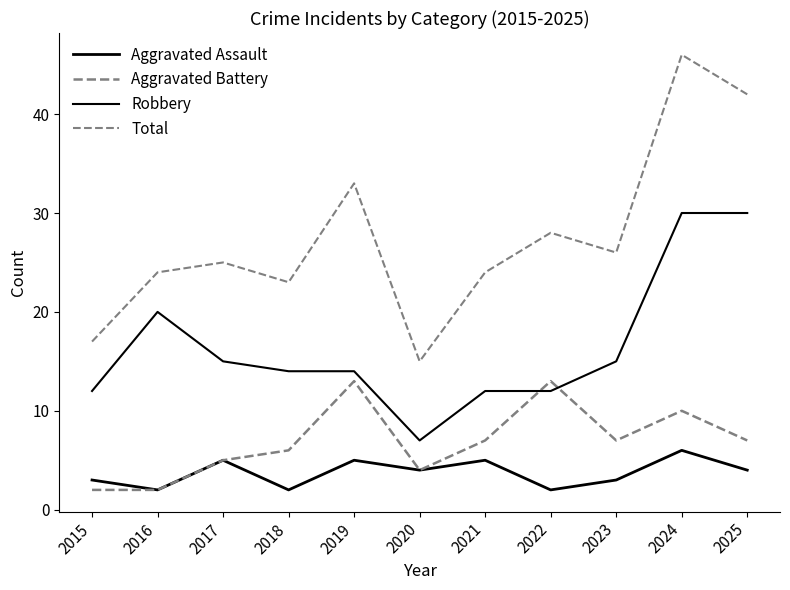

Where do Robbery and Aggravated Battery first cross each other?

2021 and 2022